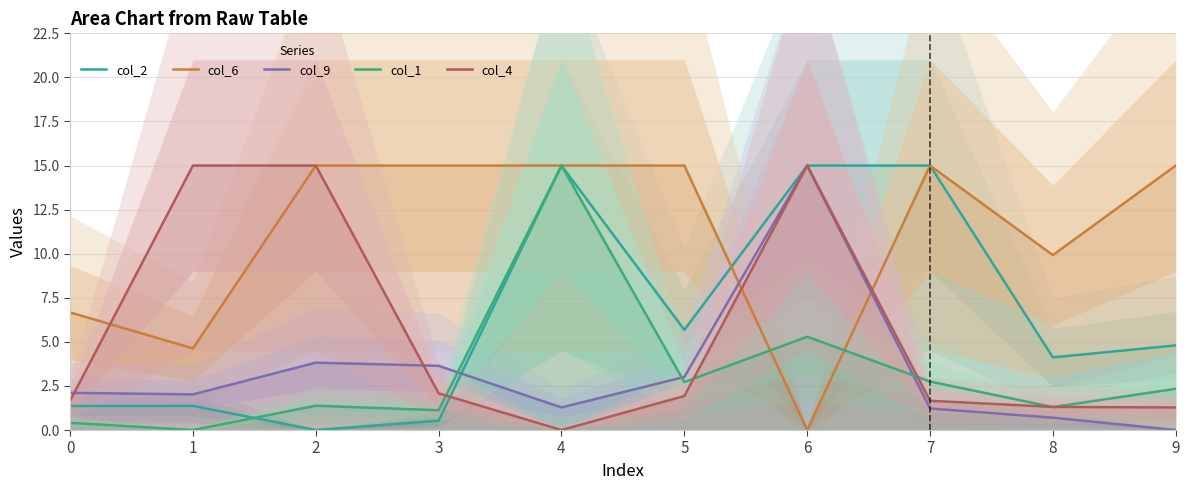

What is the total value across all series at 9?

23.4